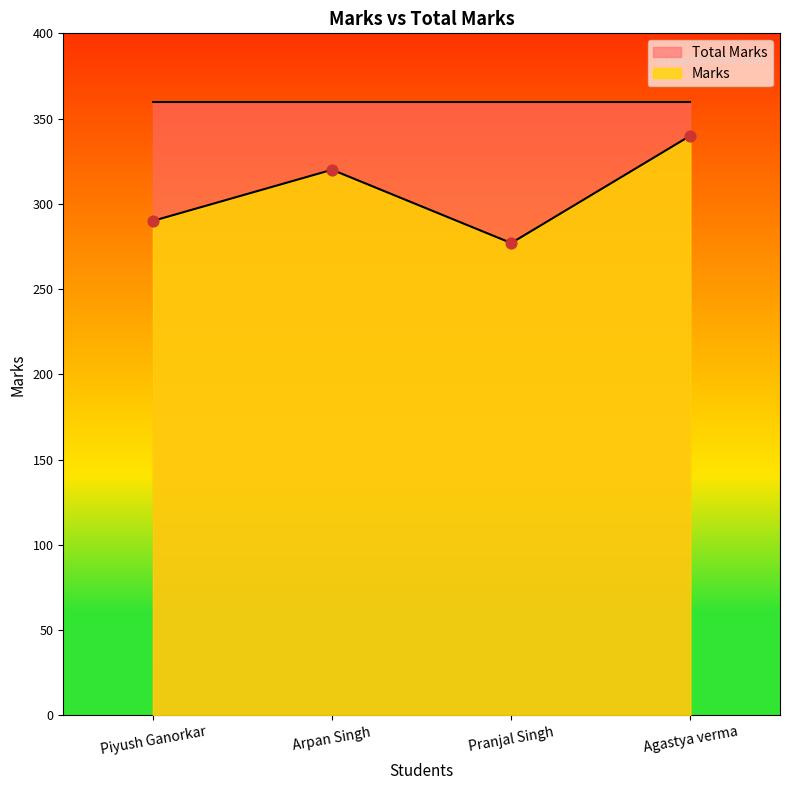

Approximately how many times larger is the value at Arpan Singh compared to Pranjal Singh?

1.2